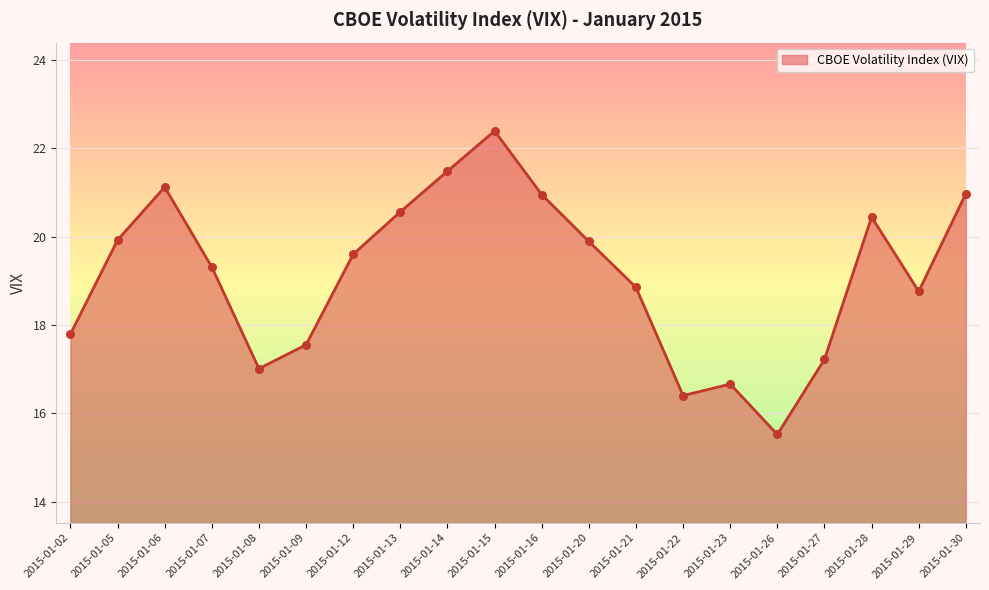

What is the change in value from 2015-01-06 to 2015-01-27?

-3.9